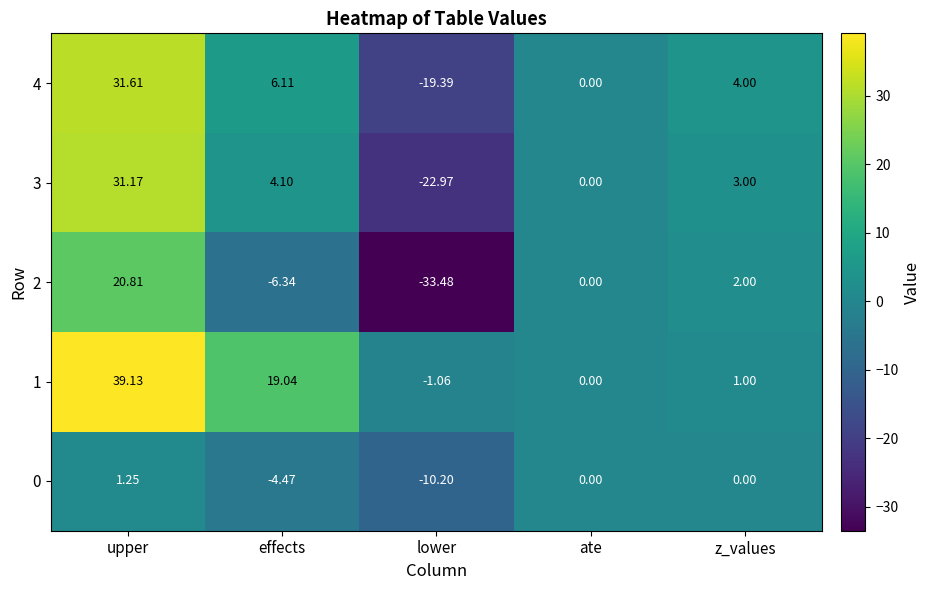

Rank the categories by 4 value from lowest to highest.

lower, ate, z_values, effects, upper